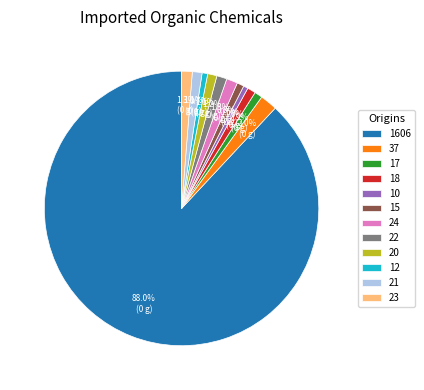

What is the largest slice in the pie chart?

1606